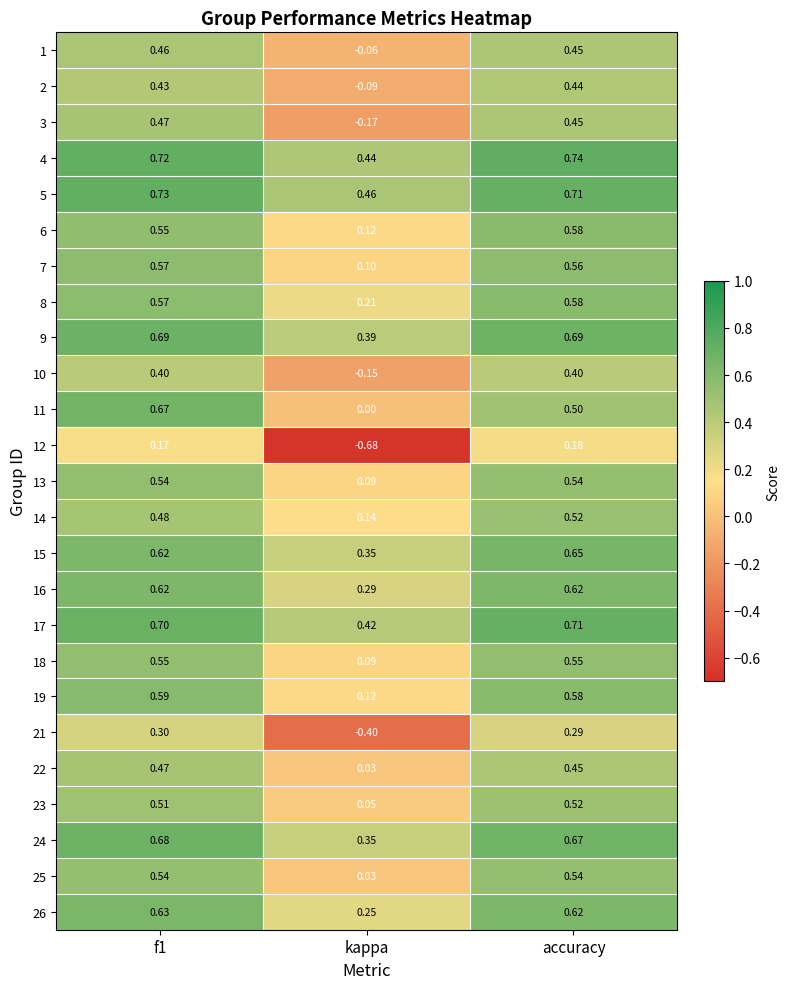

Between f1 and kappa, which series saw the biggest shift?

12